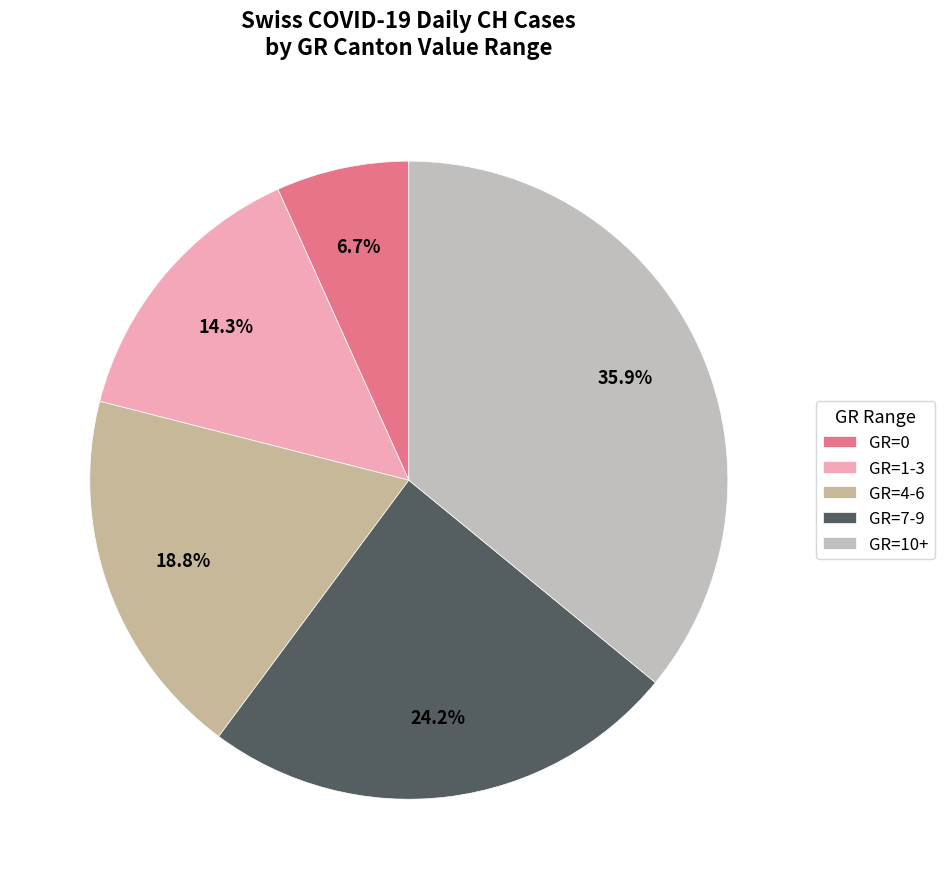

To the nearest percent, what is the average slice percentage?

20%